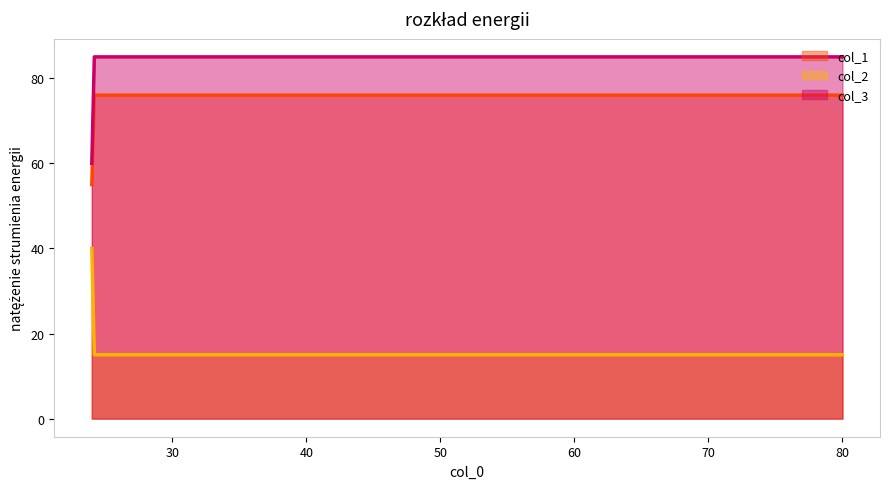

True or false: col_3 and col_2 intersect in this chart.

False